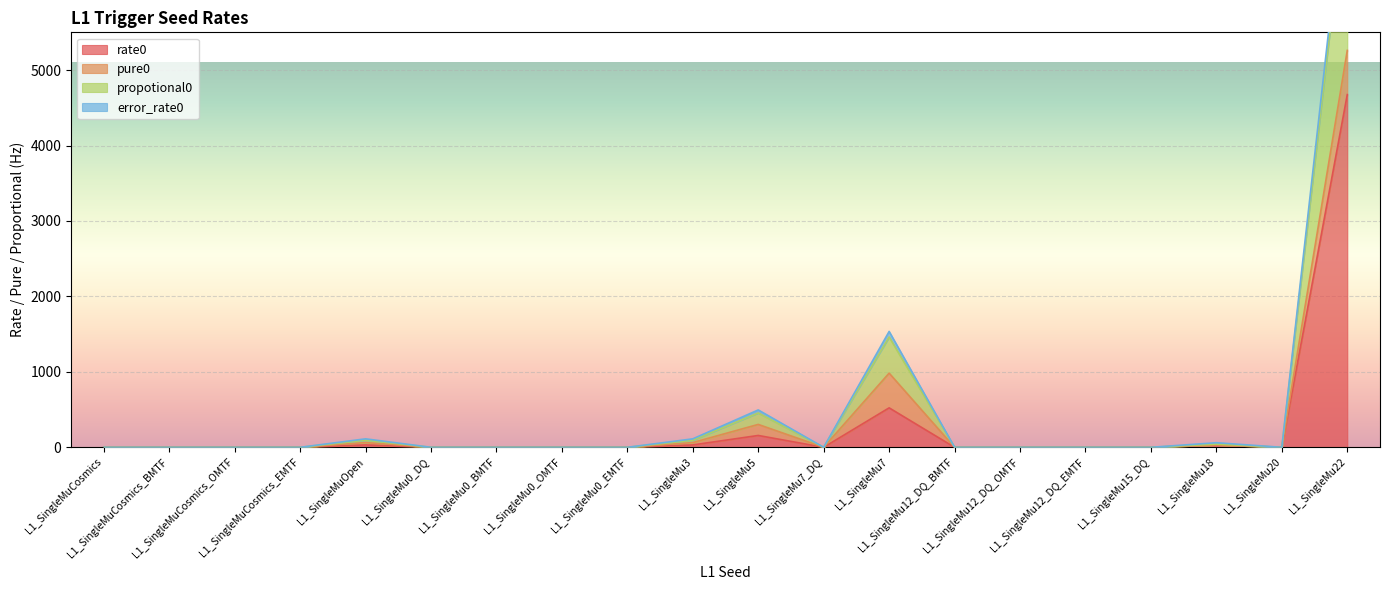

In rate0, how many points are higher than both neighbors (excluding endpoints)?

4